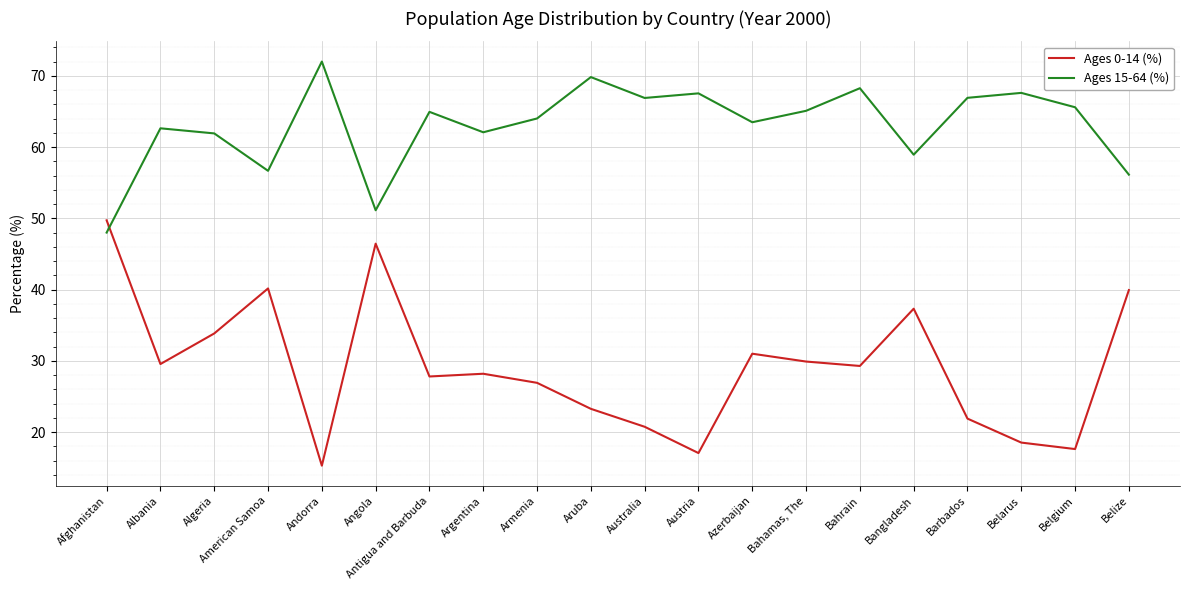

At how many categories does at least one series exceed 50?

19